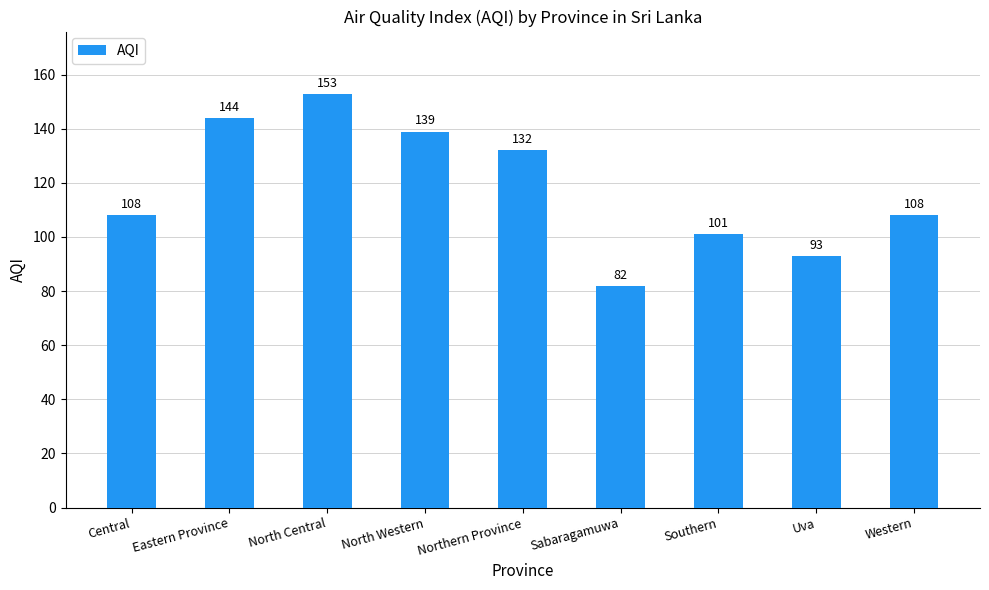

What position from the left is Northern Province?

5